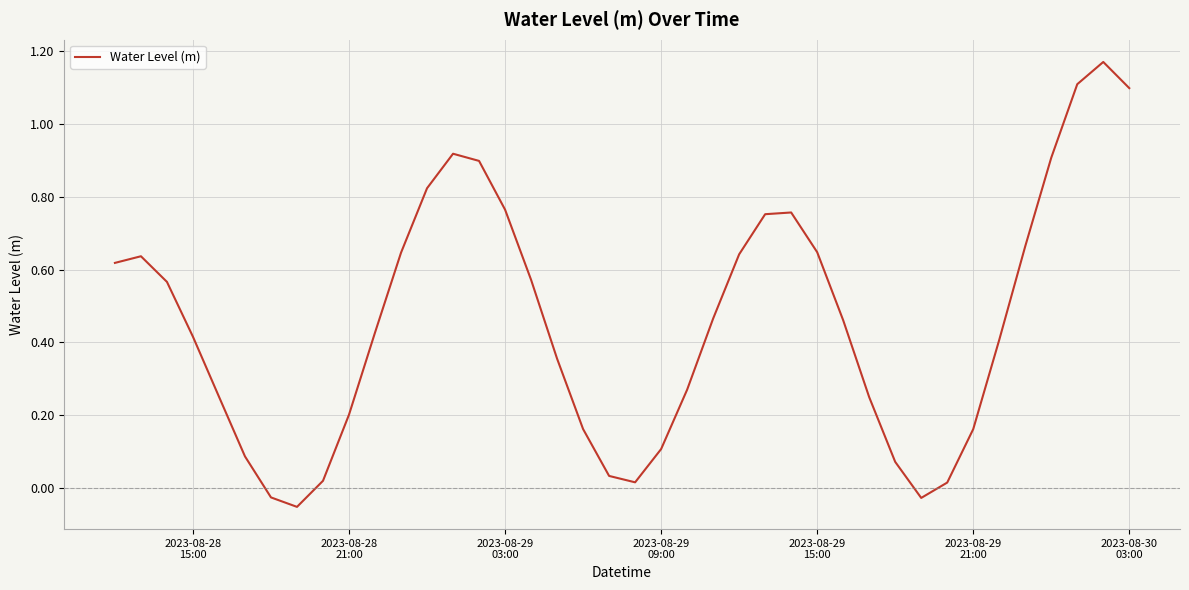

How many lines are shown in the chart?

1